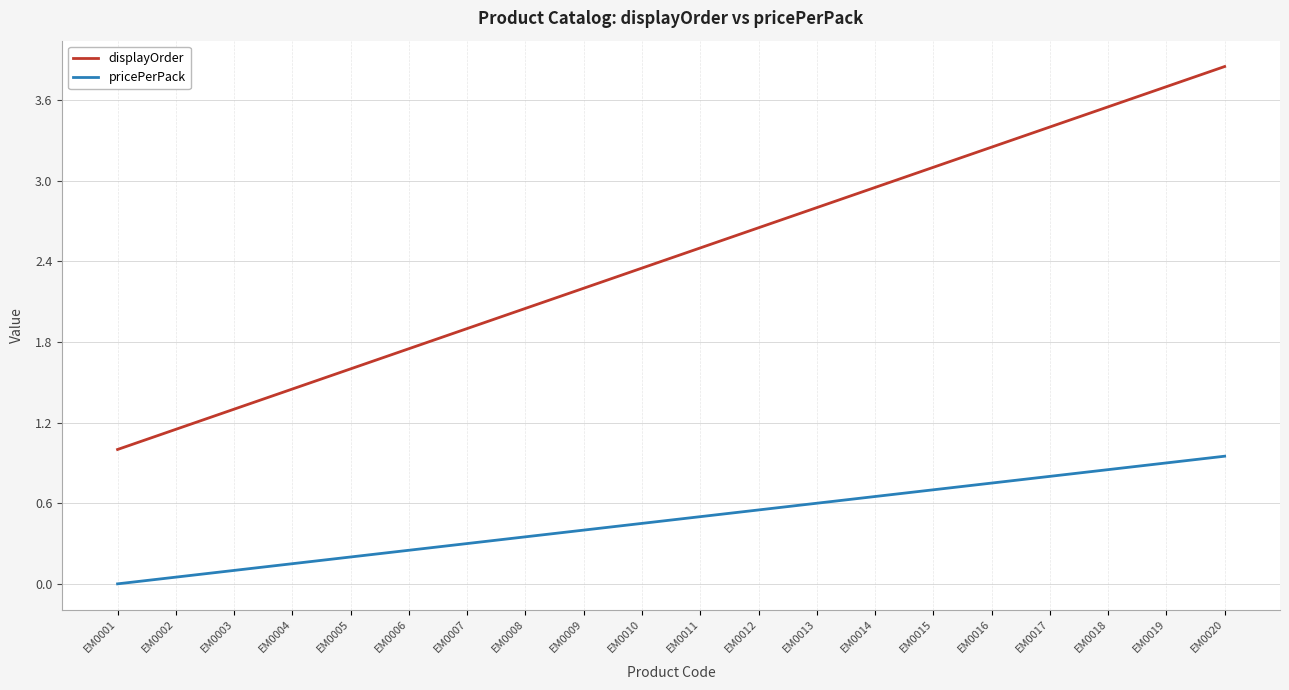

True or false: pricePerPack and displayOrder intersect in this chart.

False